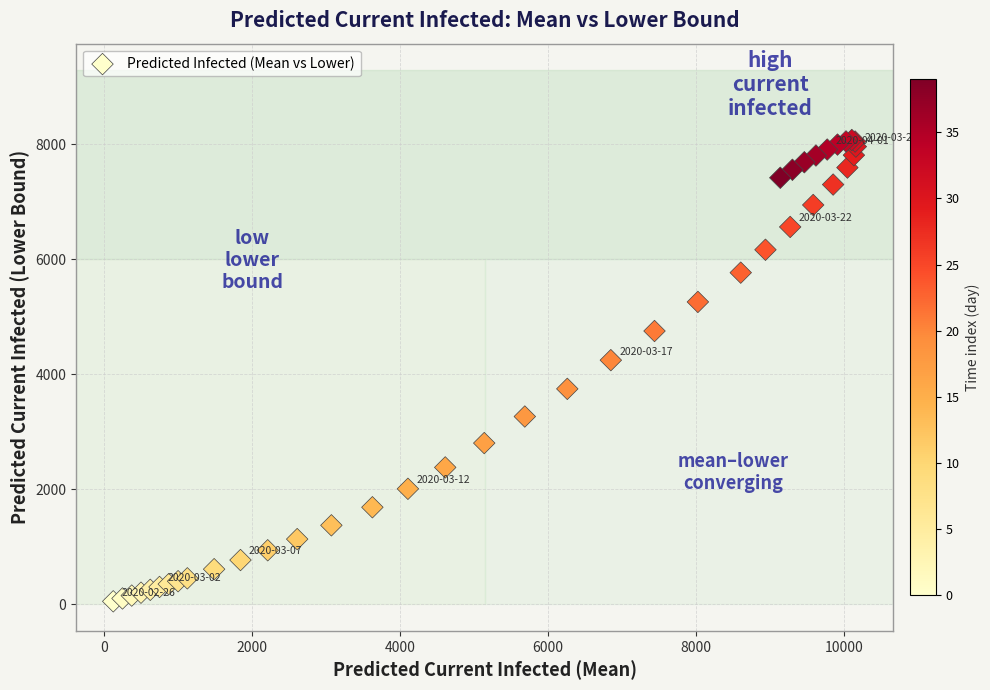

What Y value in the scatter plot is closest to 4061?

4244